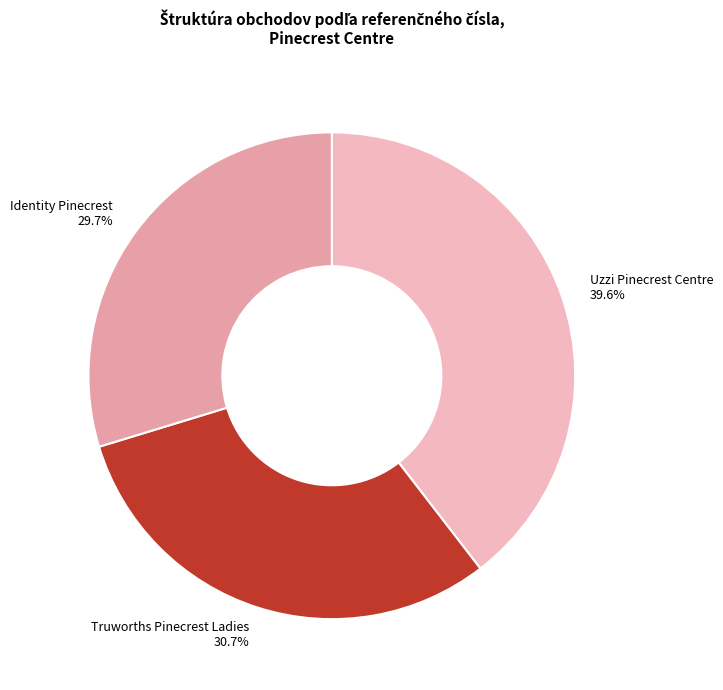

Which slice is the largest?

Uzzi Pinecrest Centre